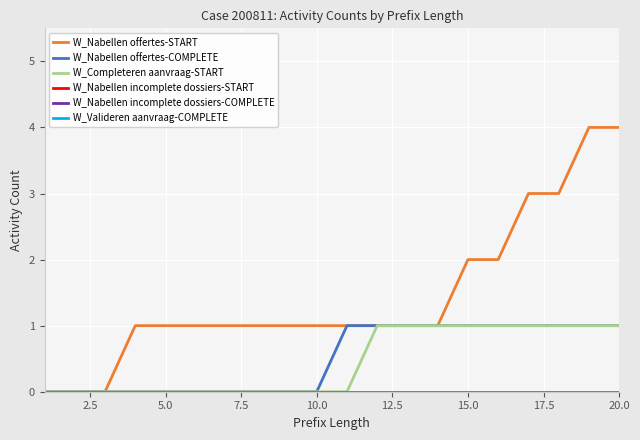

Is this an area chart (filled region under the line)?

No